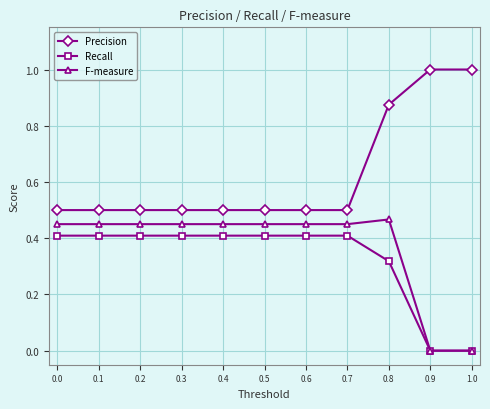

True or false: Precision and Recall intersect in this chart.

False